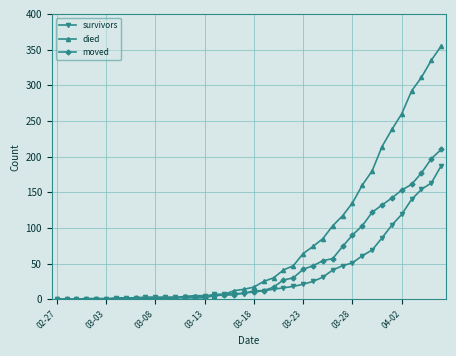

Count the number of data series in this chart.

3